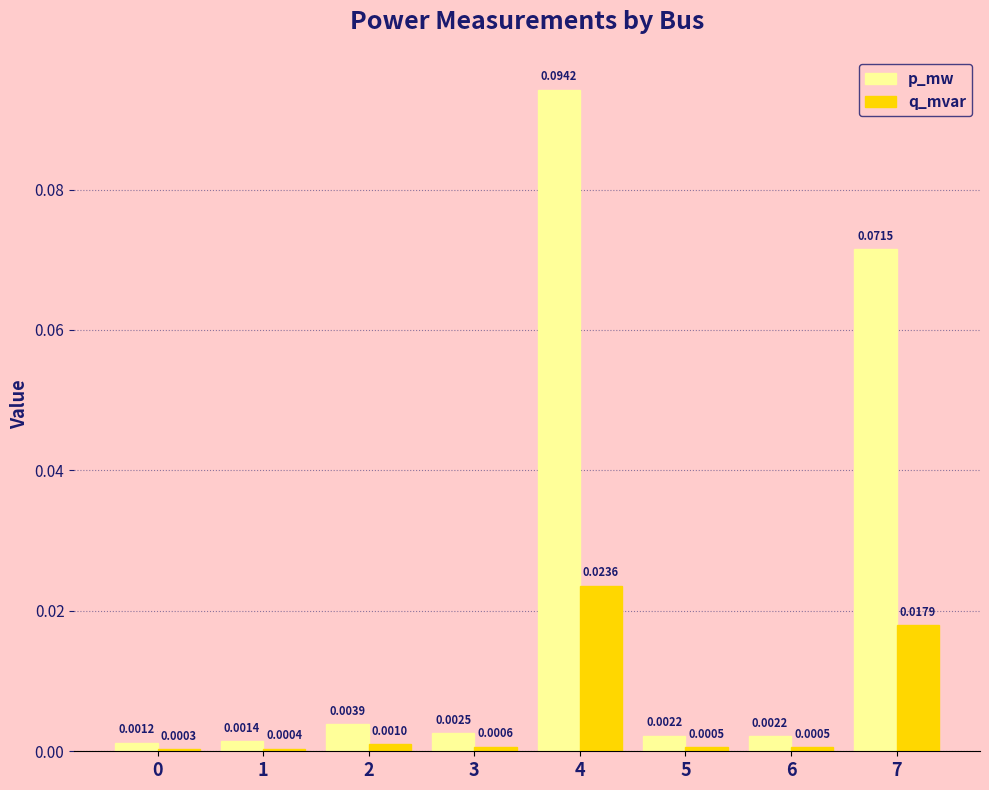

Which series has the largest total across all categories?

p_mw